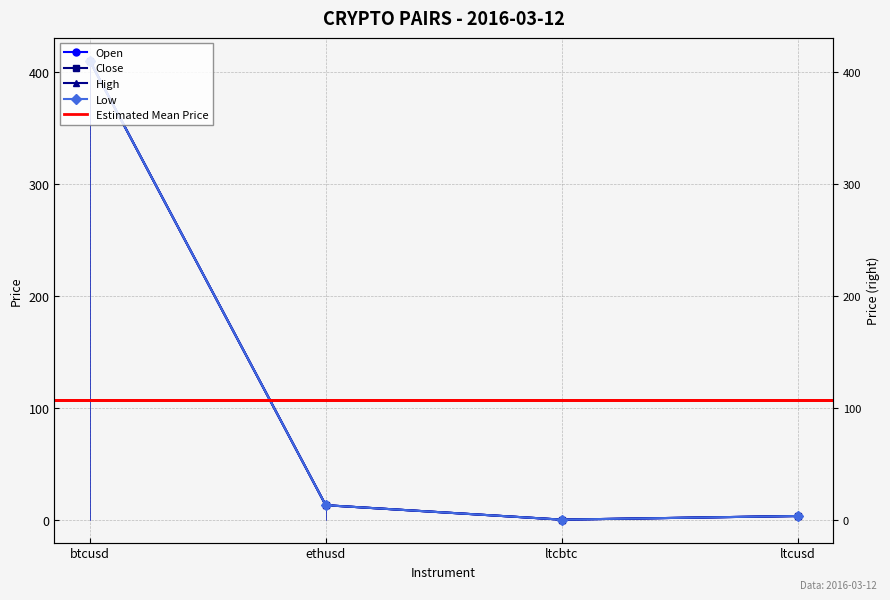

True or false: low and close intersect in this chart.

False